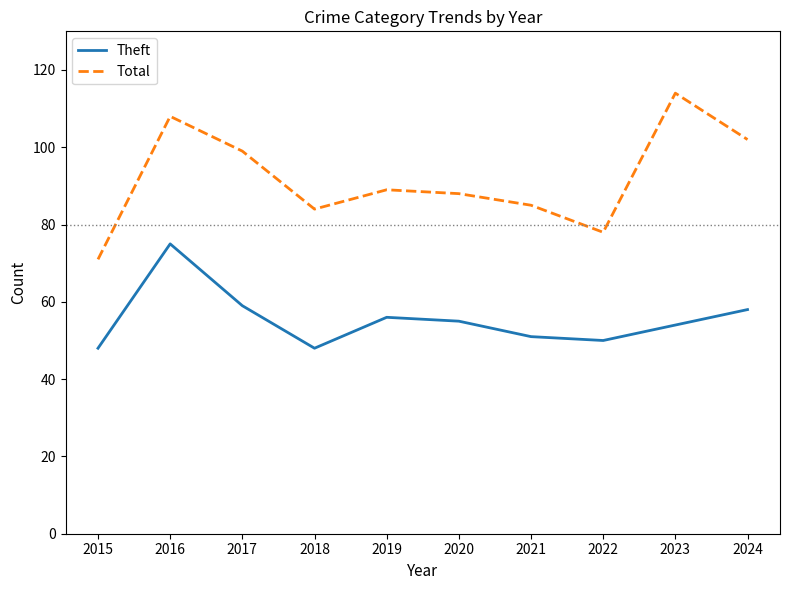

Is the value of Total at 2017 greater than the value of Theft at 2018?

Yes